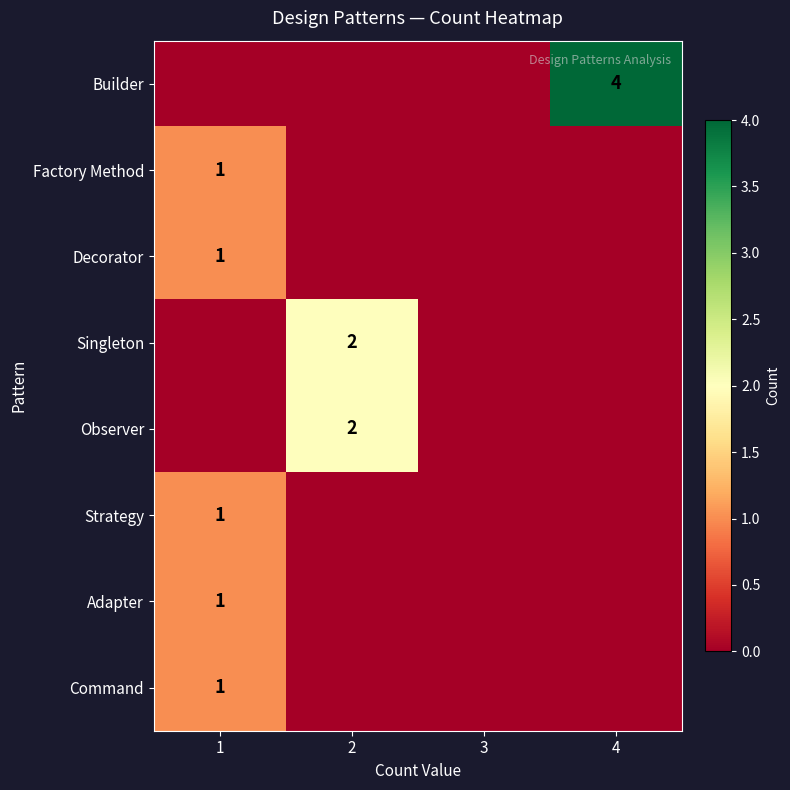

Is the value of Singleton at 2 greater than the value of Decorator at 1?

Yes